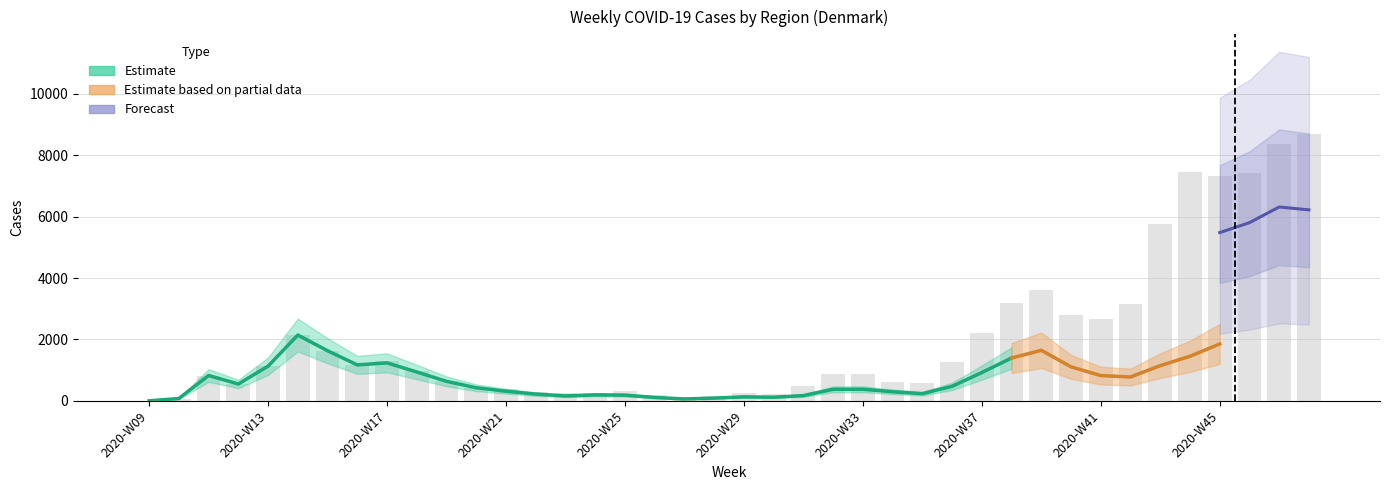

At which category does the chart reach its minimum across all series?

2020-W09